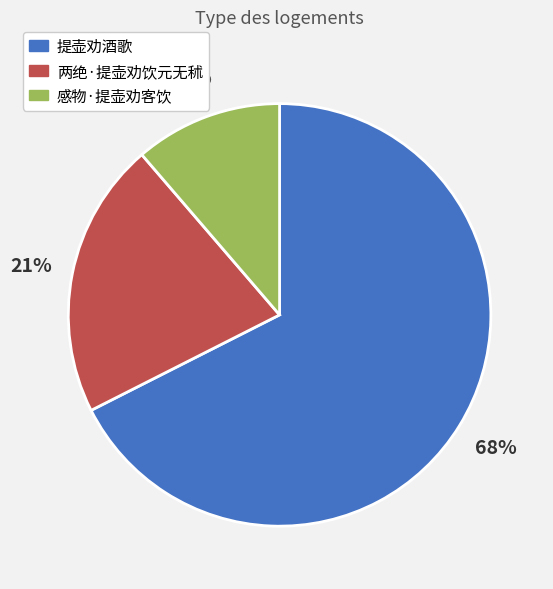

Which category has the smallest portion of the pie?

感物·提壶劝客饮